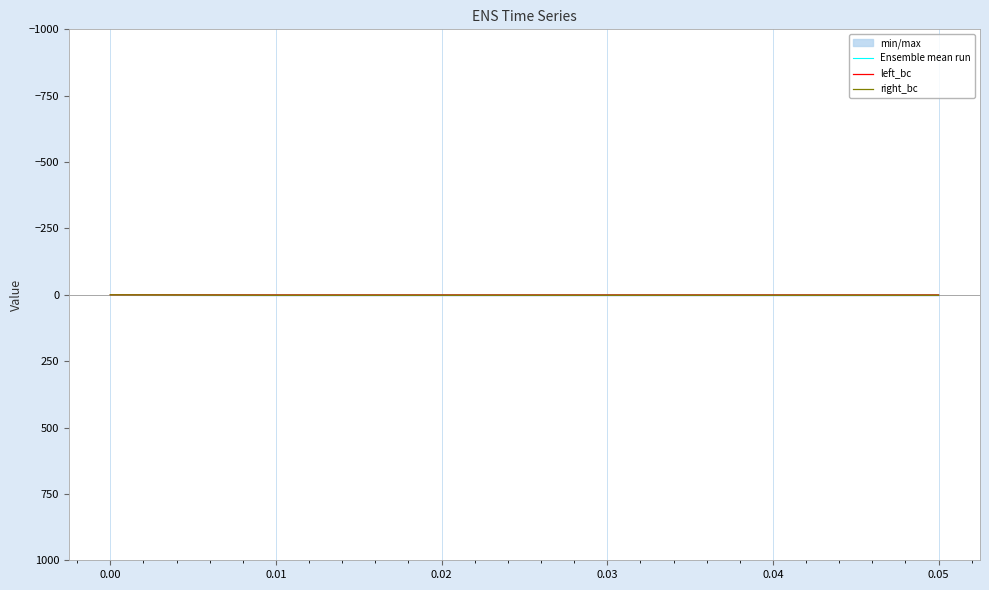

True or false: left_bc and right_bc cross at least once.

False